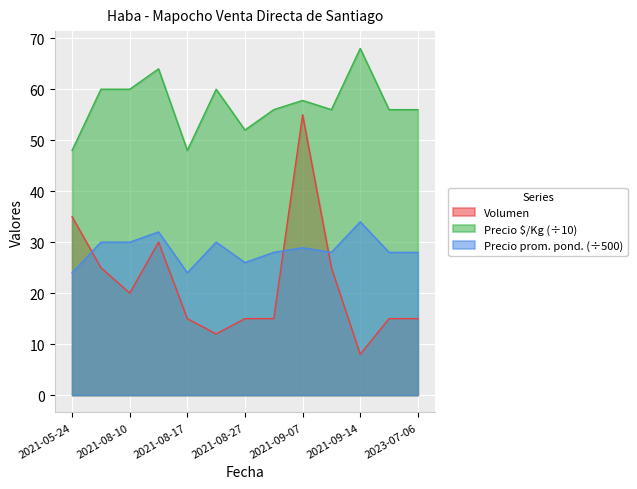

What is the value of the Precio $/Kg point at the 2nd from the left?

60.0